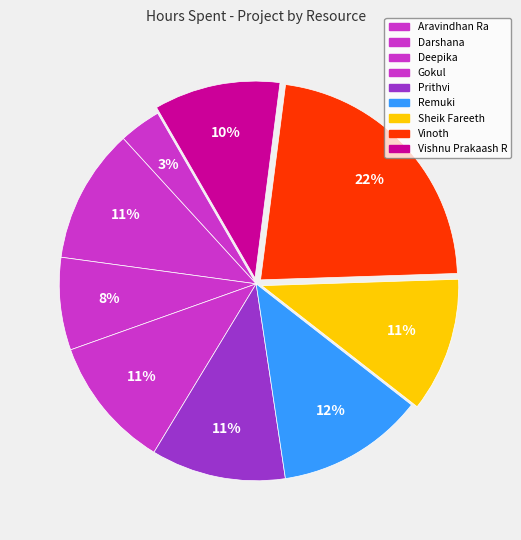

How many segments does this pie chart have?

9